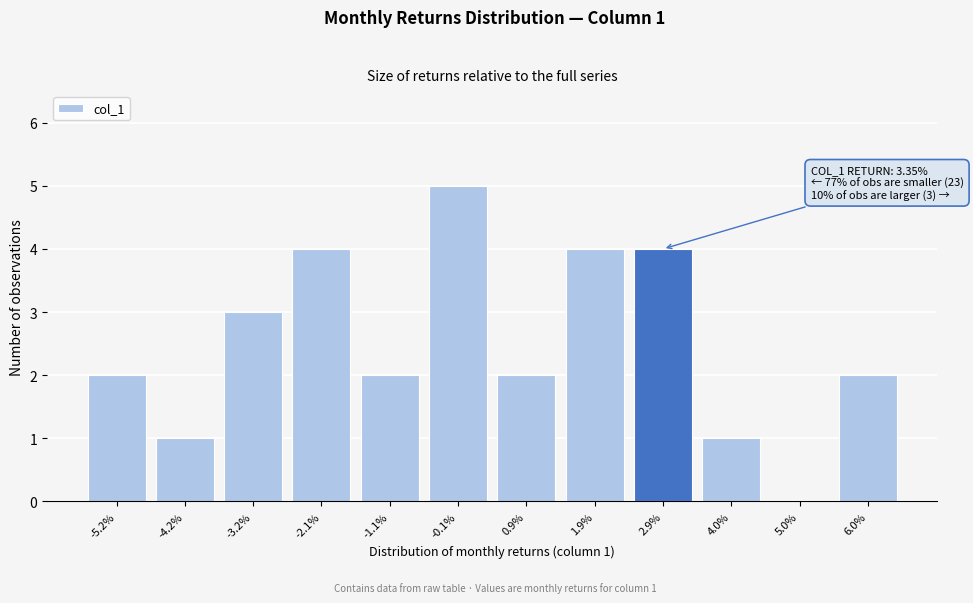

Reading left to right, transcribe all the data shown in this chart.

-5.2%=2	-4.2%=1	-3.2%=3	-2.1%=4	-1.1%=2	-0.1%=5	0.9%=2	1.9%=4	2.9%=4	4.0%=1	5.0%=0	6.0%=2